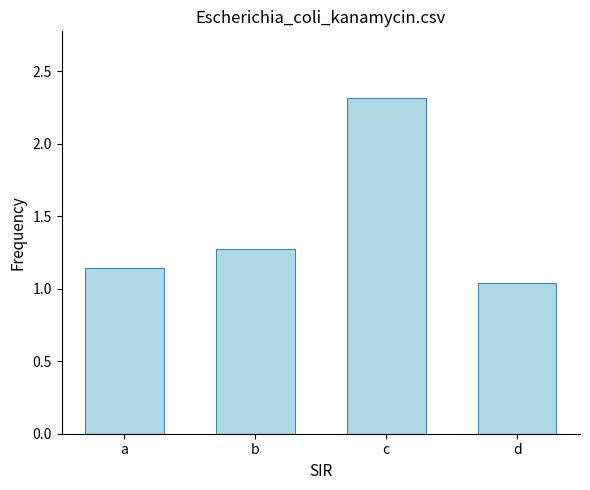

What is the maximum value shown in the chart?

2.3